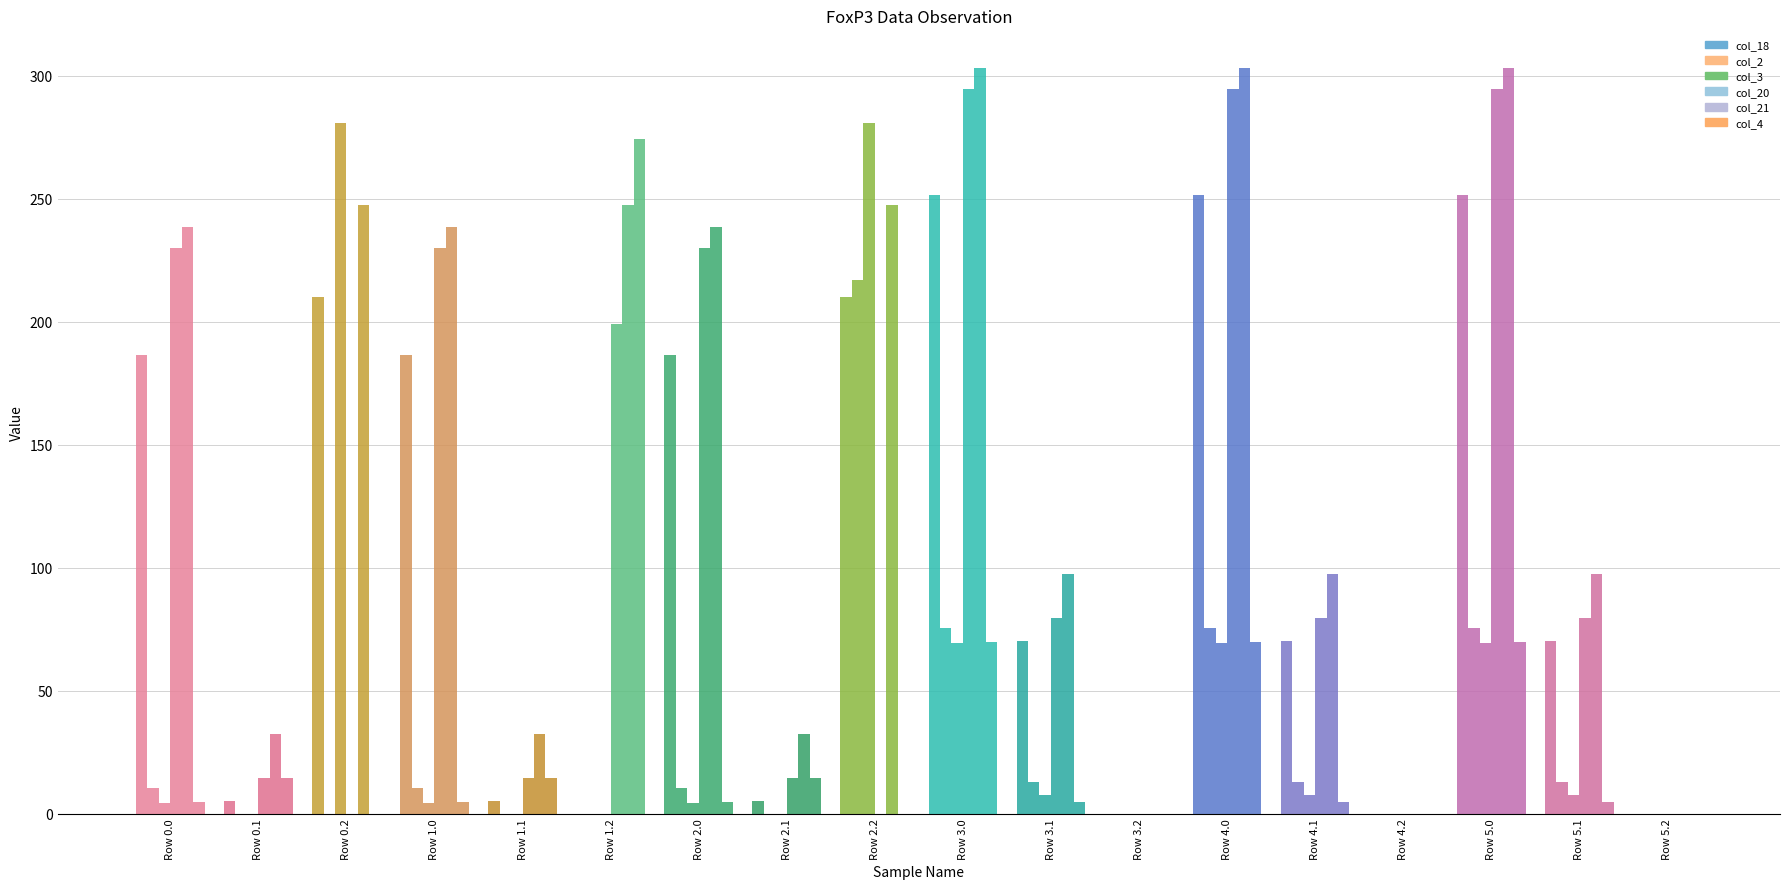

At Row 5.0, list the series in order from largest to smallest.

col_21, col_20, col_18, col_2, col_4, col_3